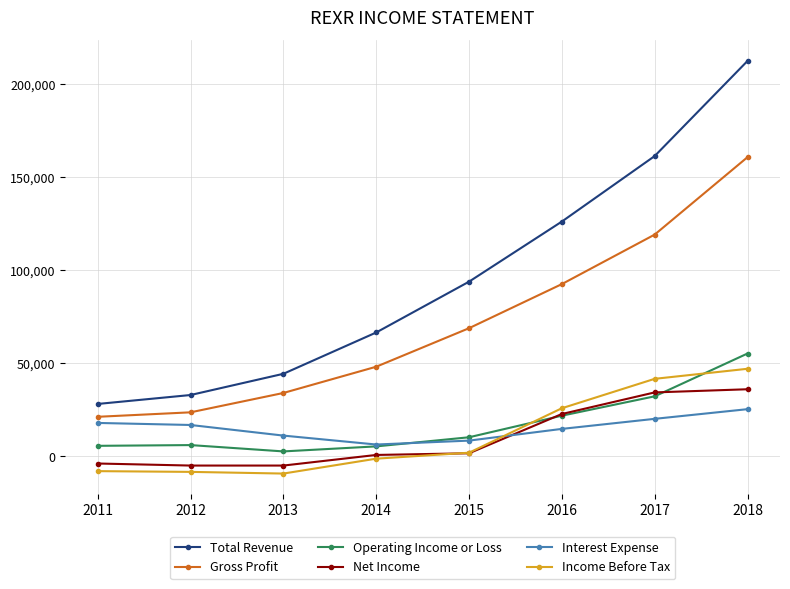

In Operating Income or Loss, how many points are lower than both neighbors (excluding endpoints)?

1